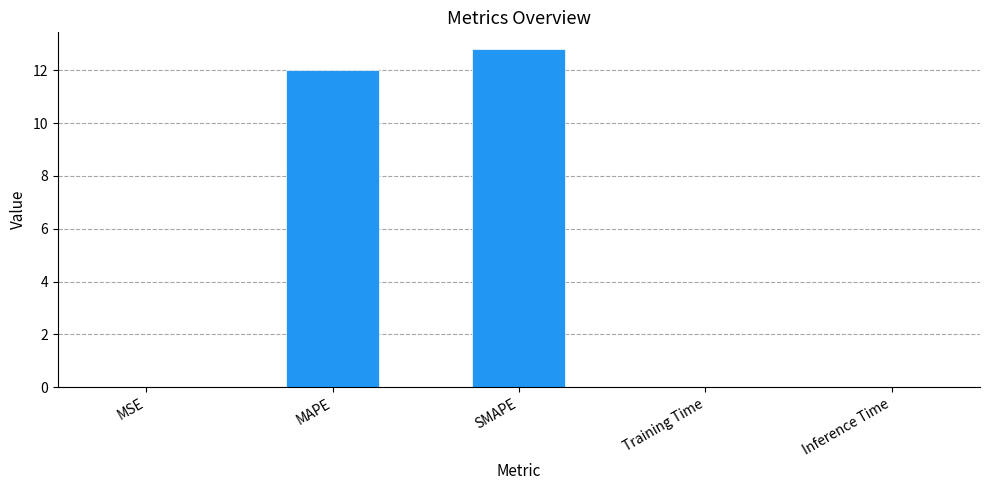

What is the change in value from MAPE to SMAPE?

+0.8